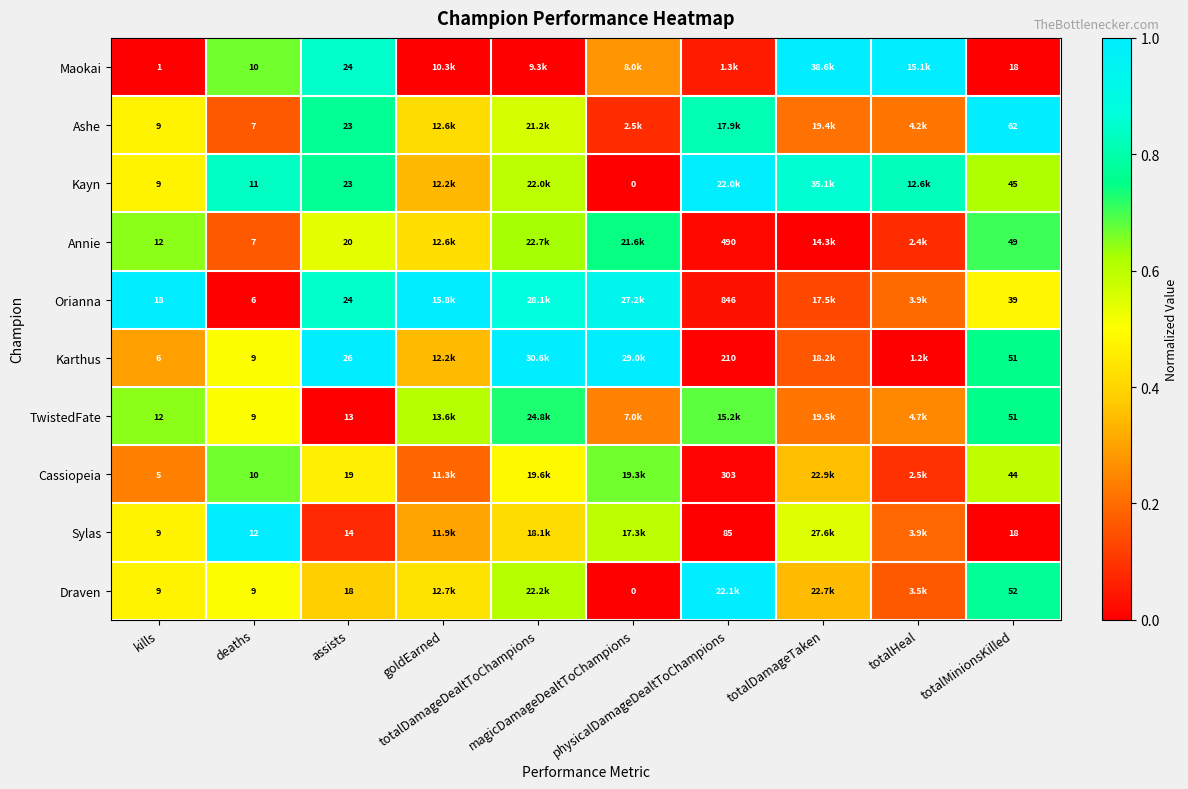

At which category is the sum across all series the highest?

totalDamageDealtToChampions